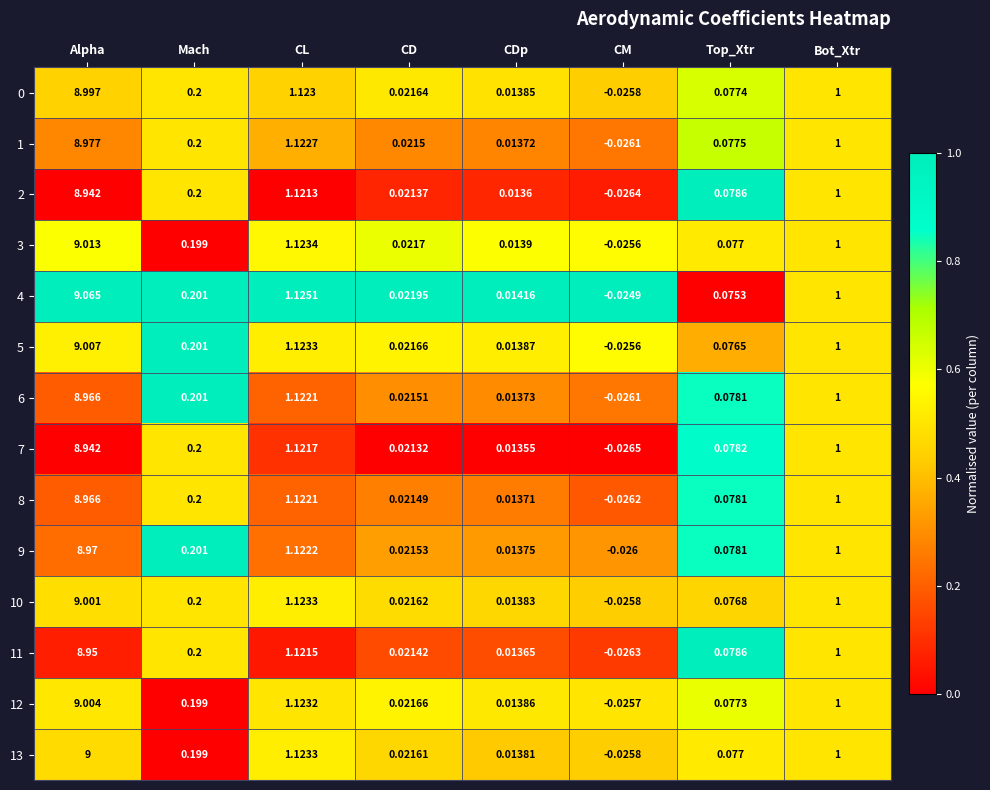

Where does the 1 series first go above 0?

Alpha